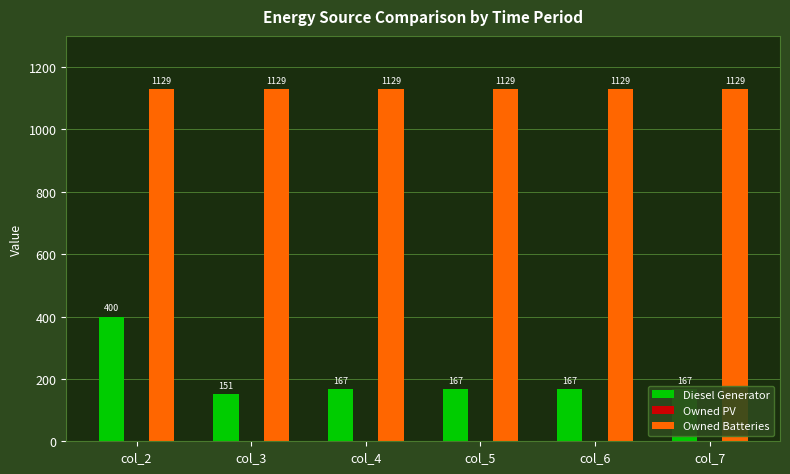

Count the number of data series in this chart.

2